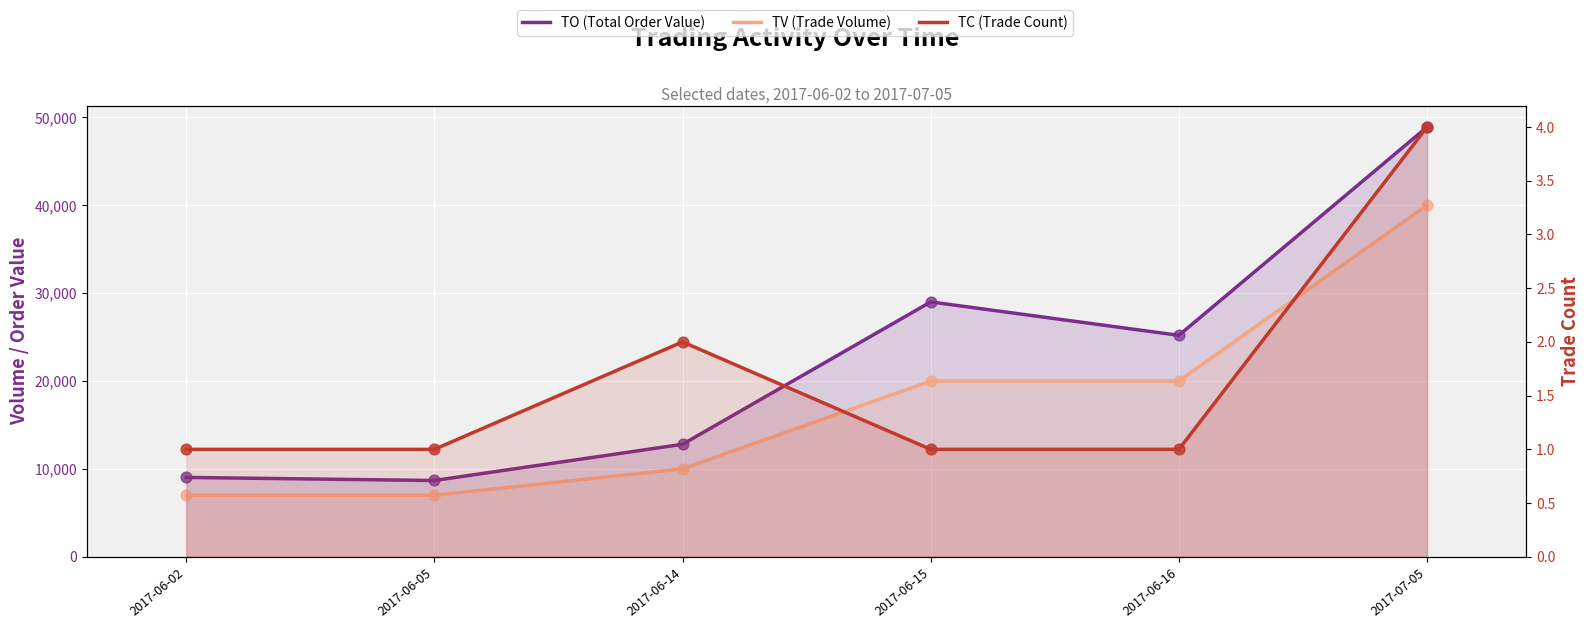

Which series has the widest spread of Y values?

TO (Total Order Value)